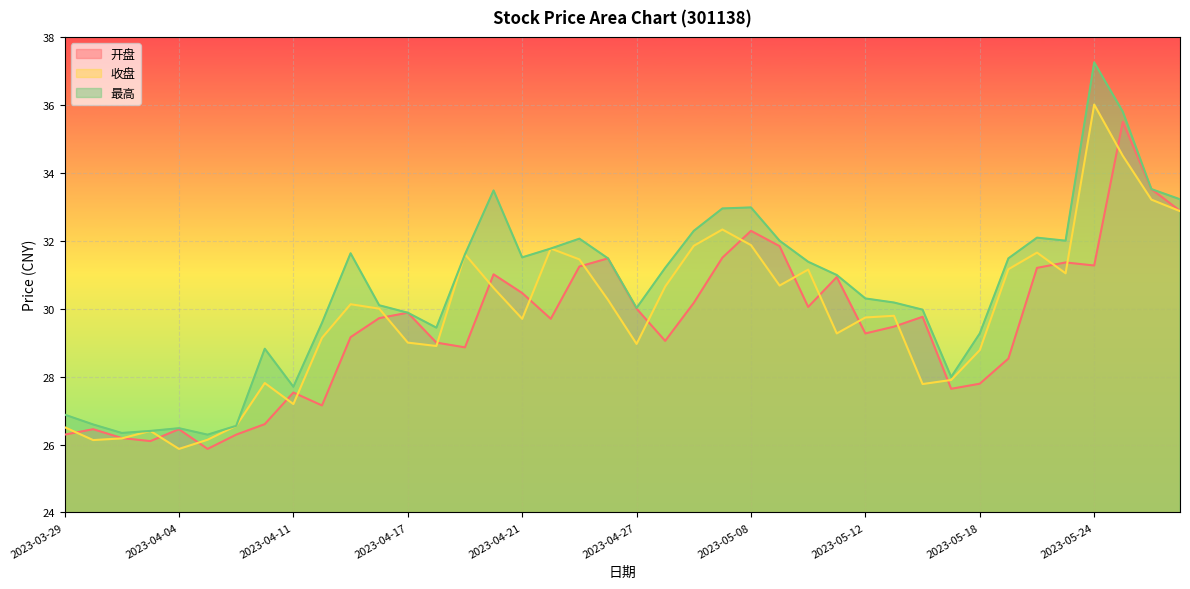

What is the total value across all series at 2023-03-29?

79.7